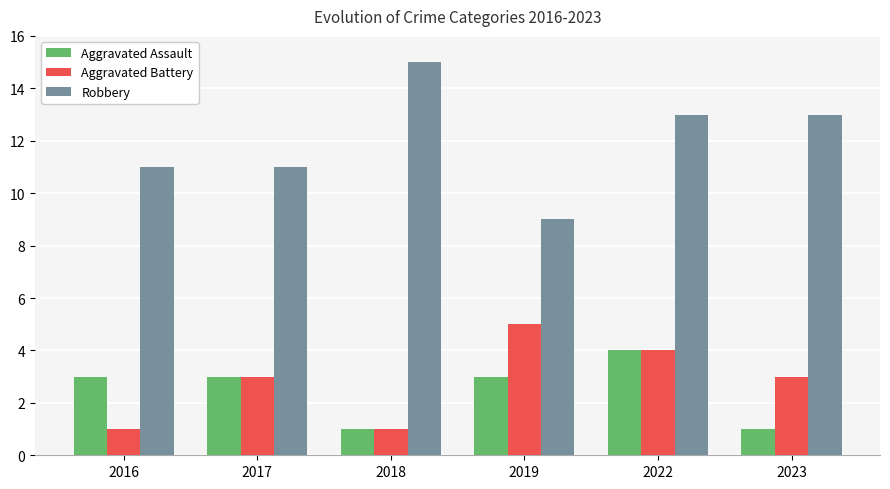

Reading left to right, extract all data points from this chart.

Aggravated Assault: 2016=3	2017=3	2018=1	2019=3	2022=4	2023=1
Aggravated Battery: 2016=1	2017=3	2018=1	2019=5	2022=4	2023=3
Robbery: 2016=11	2017=11	2018=15	2019=9	2022=13	2023=13